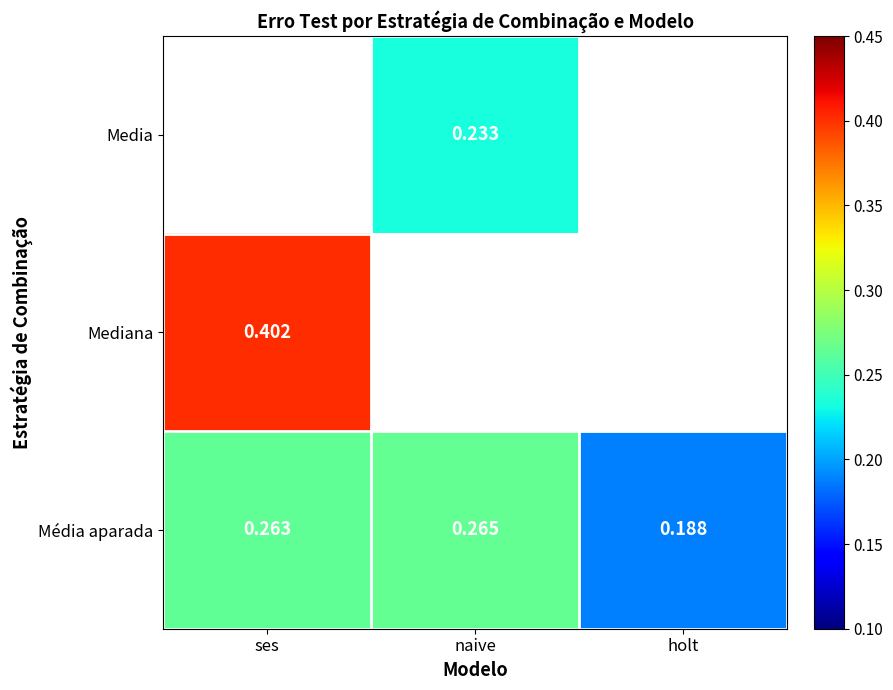

Rank the categories by Média aparada value from highest to lowest.

naive, ses, holt